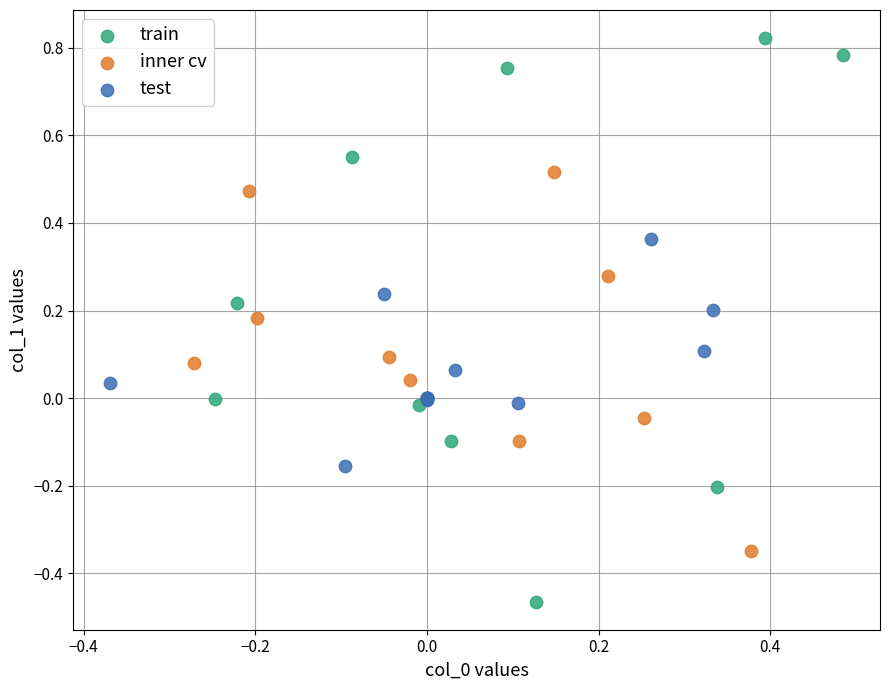

What are all the series names shown in the legend?

train, inner cv, test